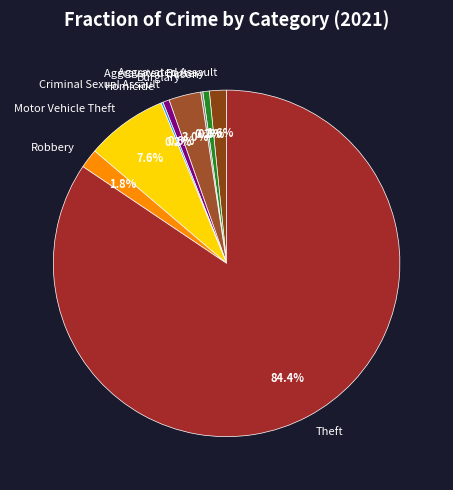

Is there any slice that represents more than half of the pie?

Yes